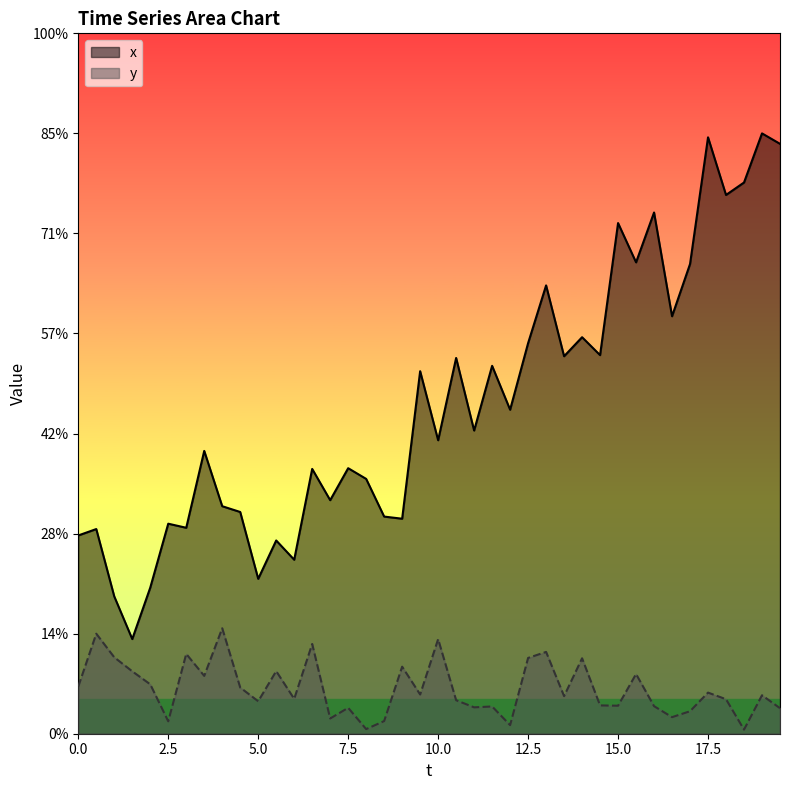

How many distinct data groups are displayed?

2